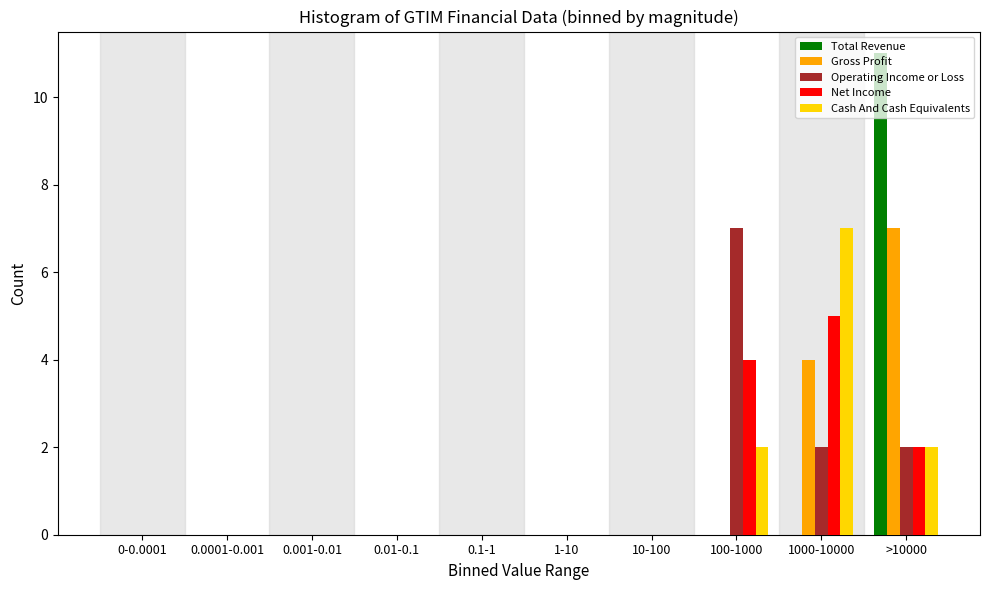

At which label is Gross Profit closest to 3?

1000-10000